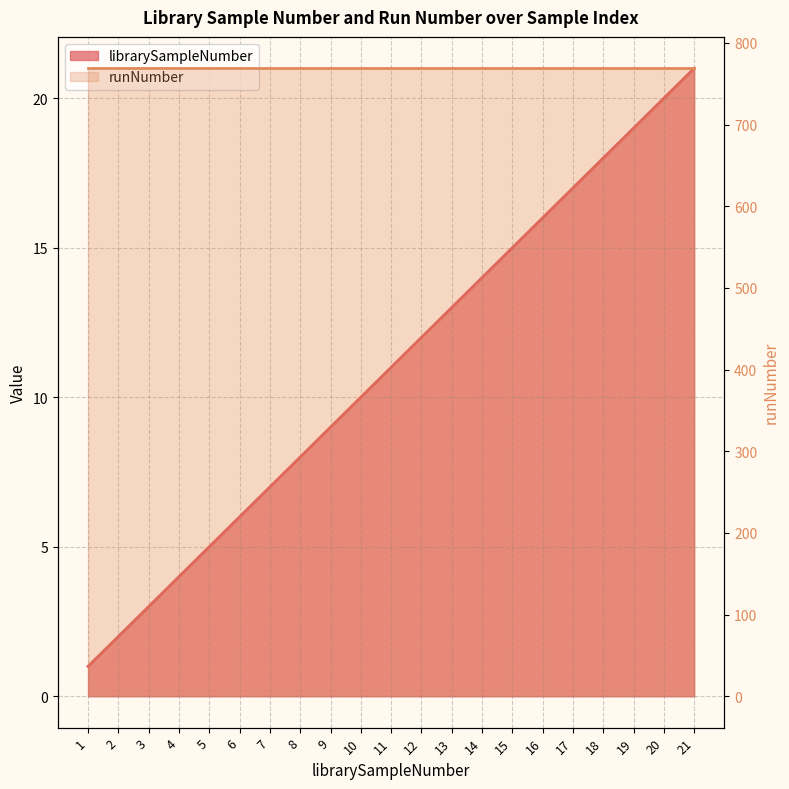

What is the difference between the maximum and second lowest values?

19